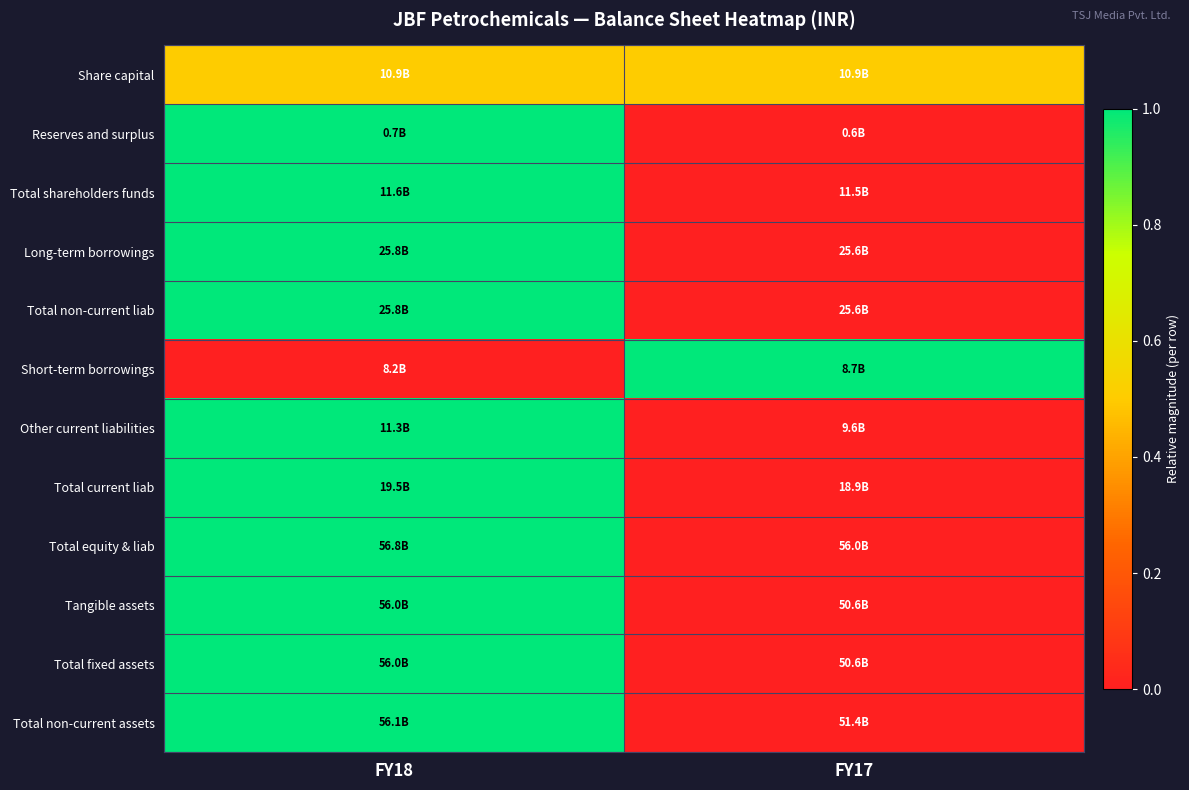

What is the spread (max minus min) of values at FY18?

1.0